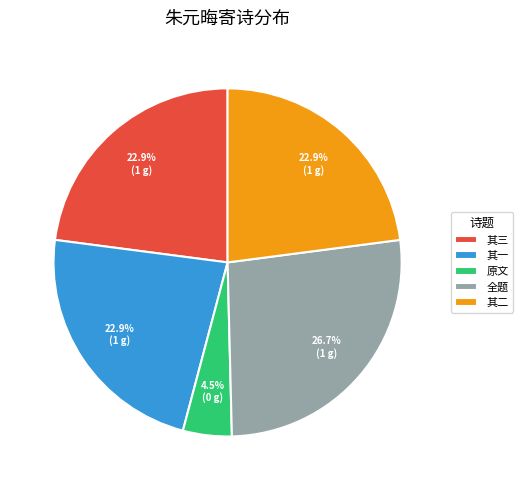

What percentage is NOT represented by 全题?

73.3%